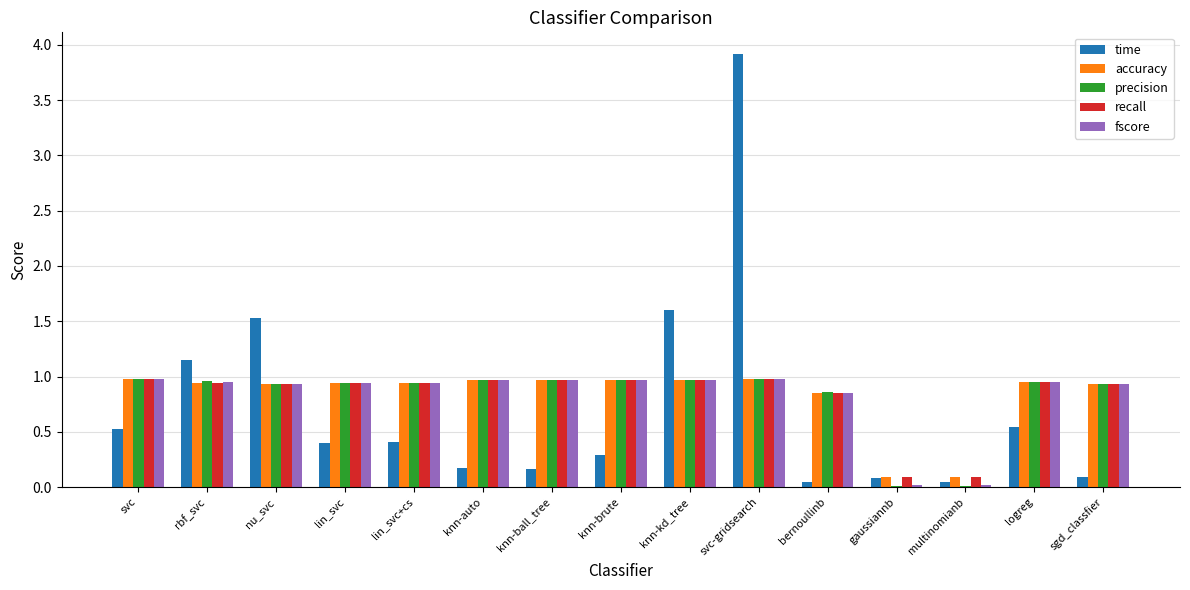

What is the sum of all recall values?

12.5